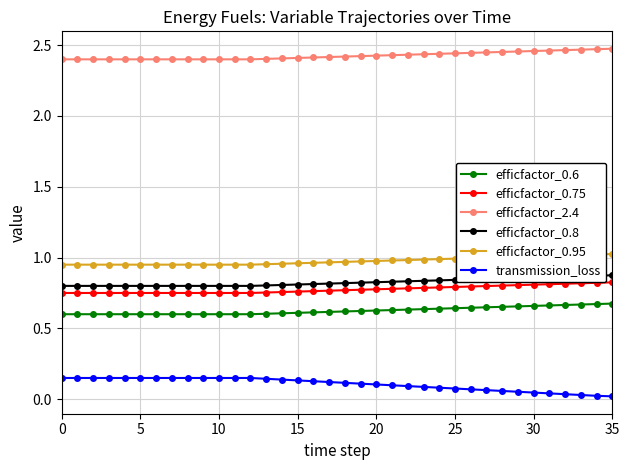

Which series has the largest total across all categories?

efficfactor_2.4